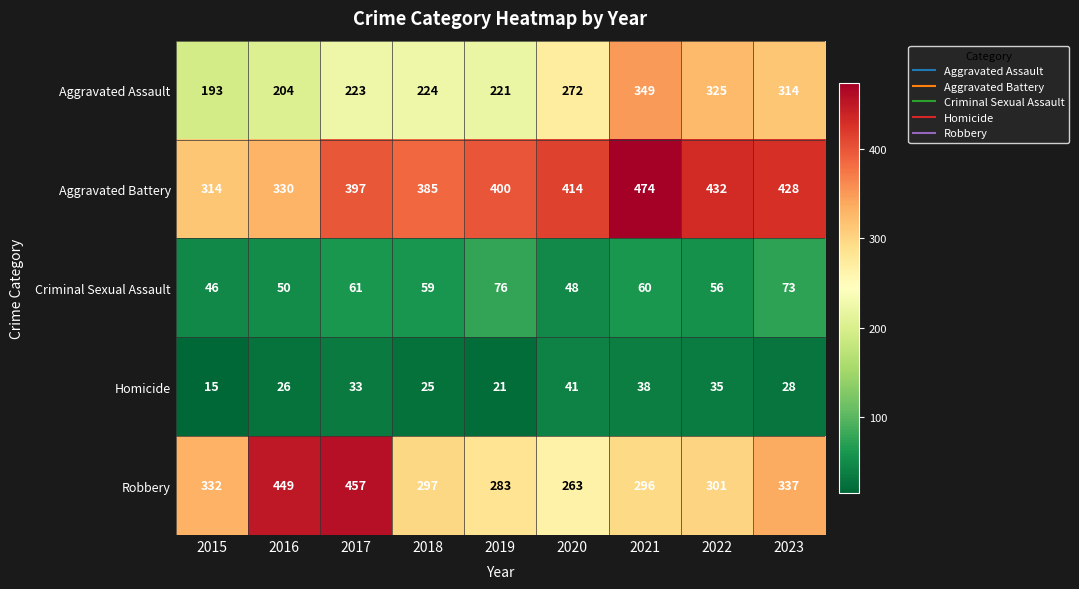

What value does the Homicide series have at 2020, to the nearest 10?

40